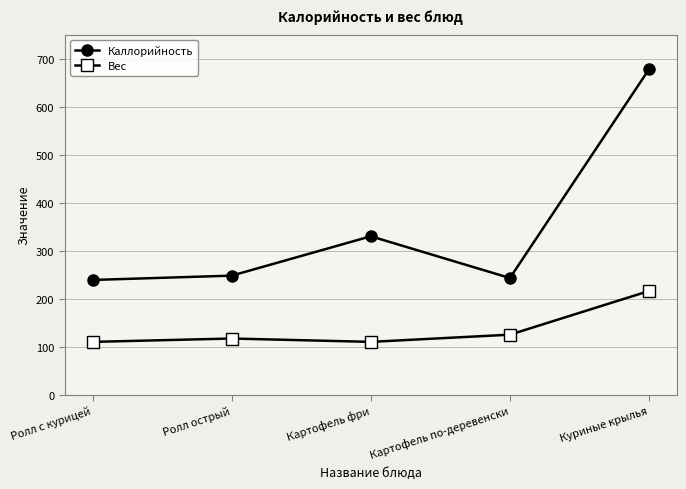

Which category has the highest value in the Каллорийность series?

Куриные крылья